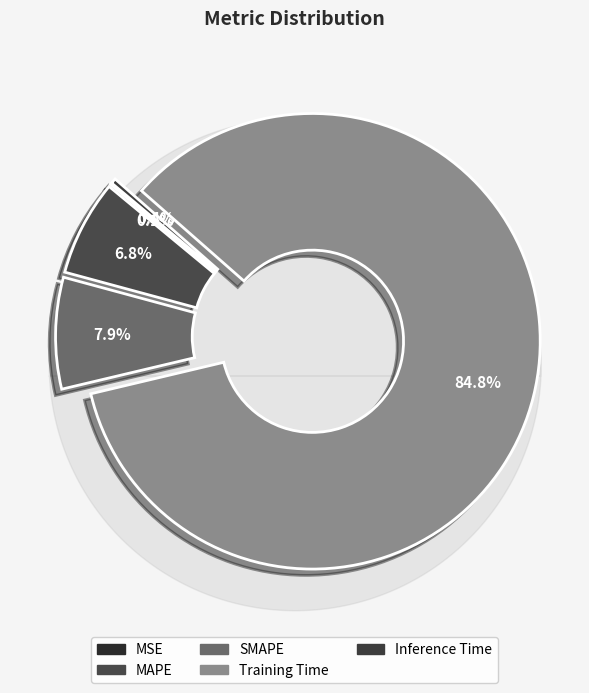

Count the number of slices in the pie.

5